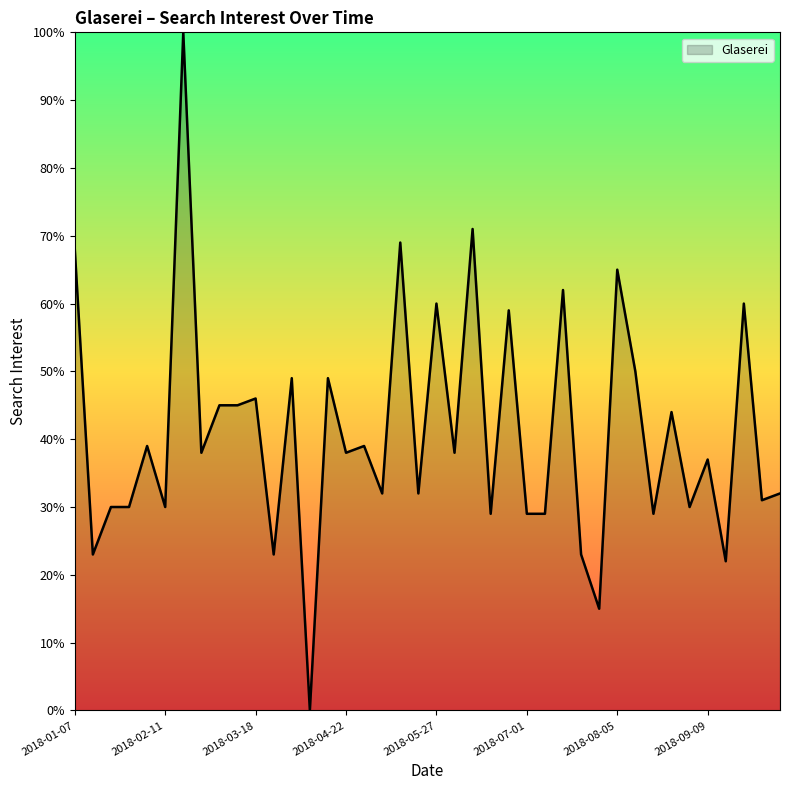

What is the difference between the maximum and minimum values?

100